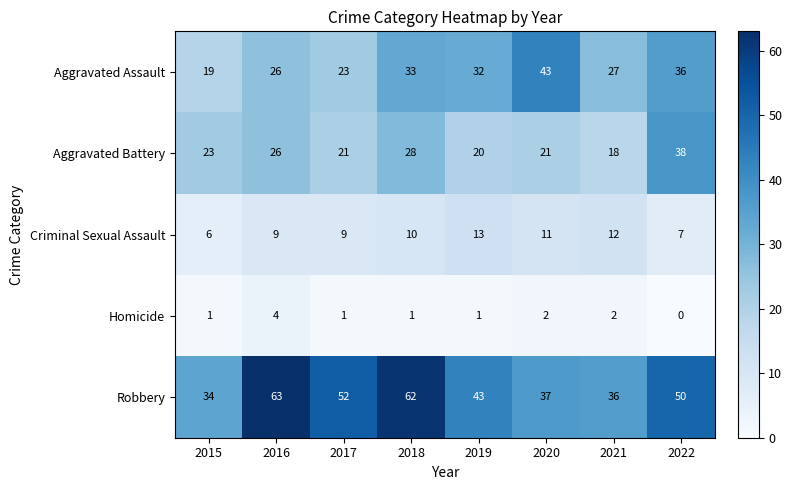

How many Criminal Sexual Assault values are between 9 and 12?

5